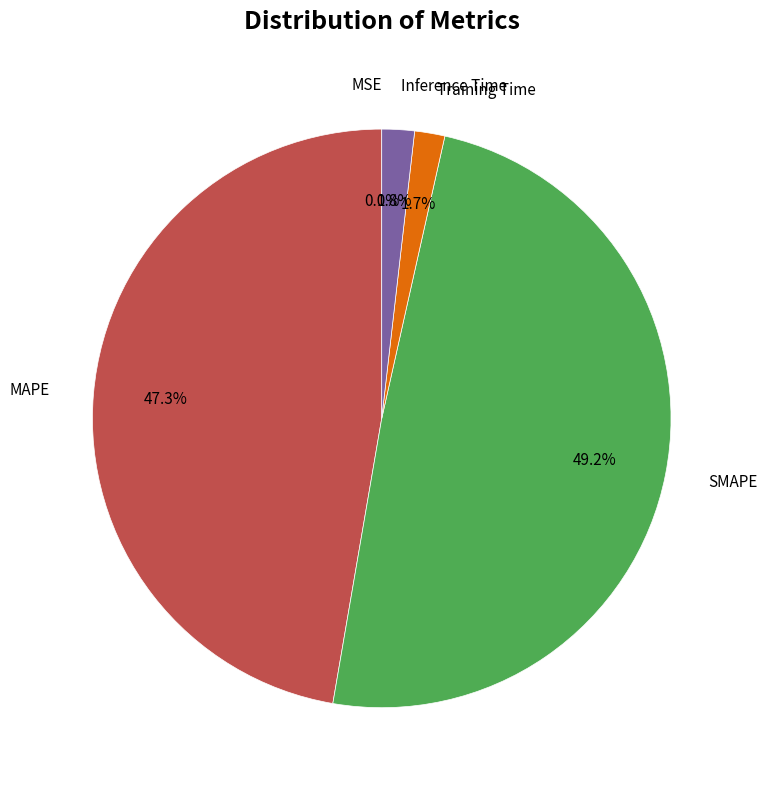

Is there a majority slice in this chart?

No